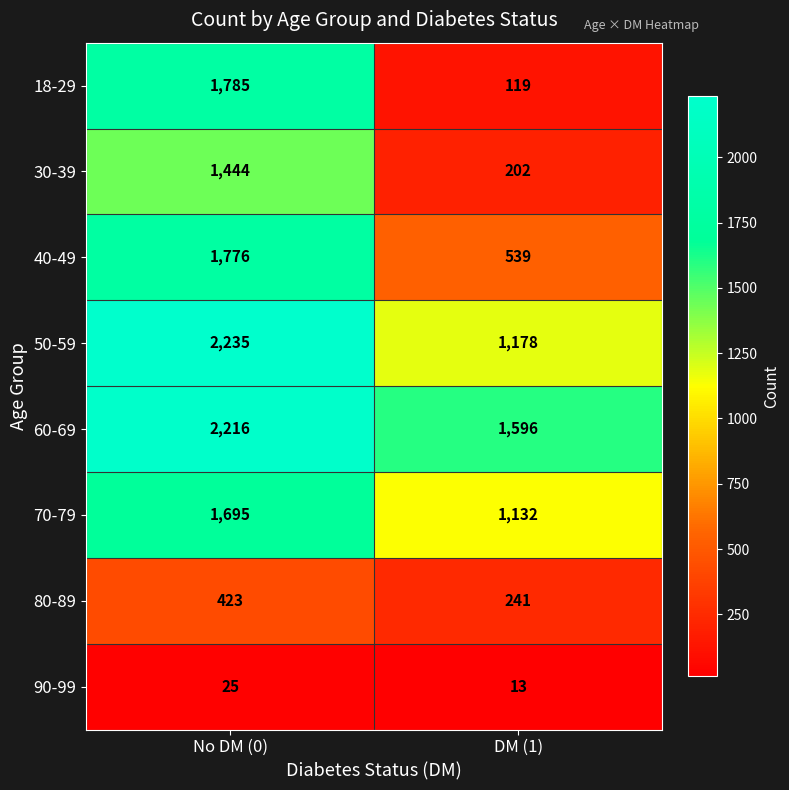

Reading left to right, extract all data points from this chart.

18-29: 1785	119
30-39: 1444	202
40-49: 1776	539
50-59: 2235	1178
60-69: 2216	1596
70-79: 1695	1132
80-89: 423	241
90-99: 25	13